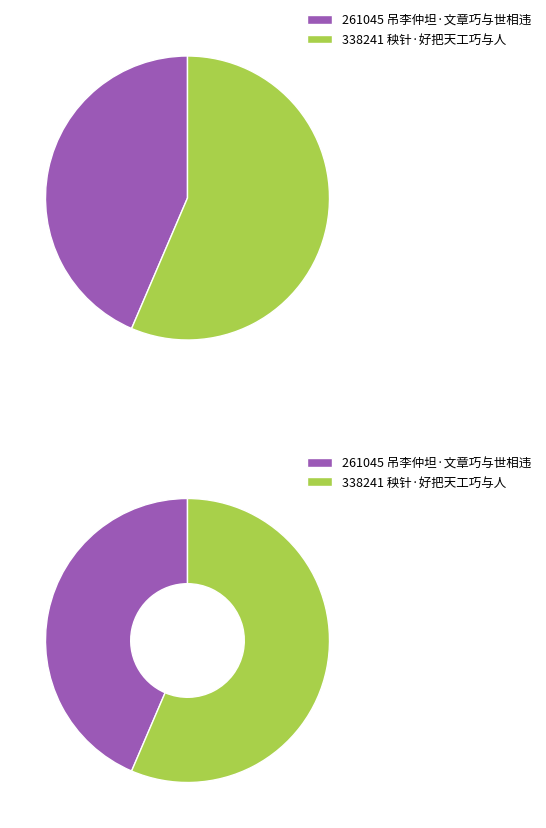

Rank the categories by value from lowest to highest.

吊李仲坦·文章巧与世相违, 秧针·好把天工巧与人